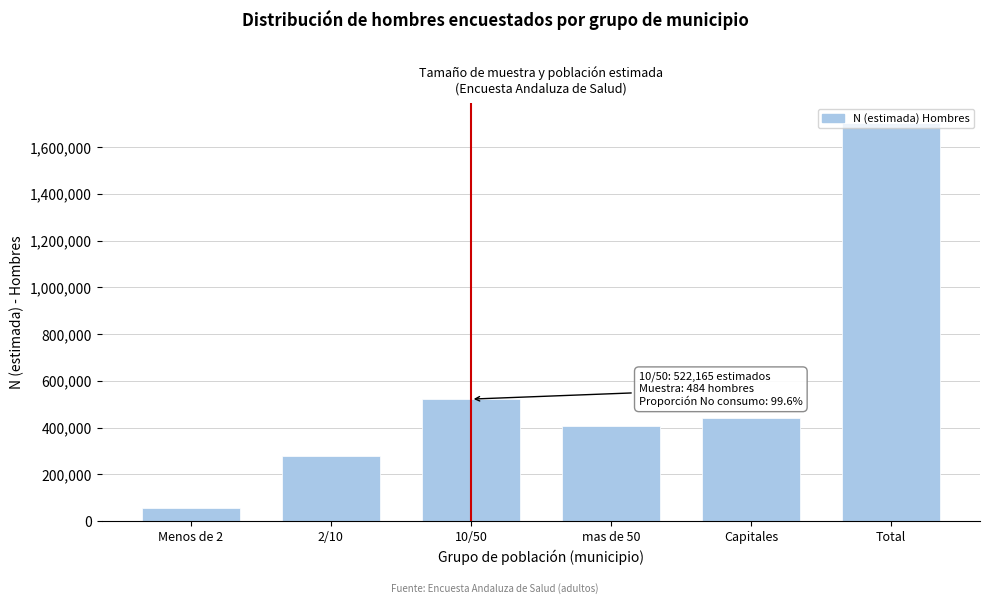

What is the difference between the second highest and minimum values?

464641